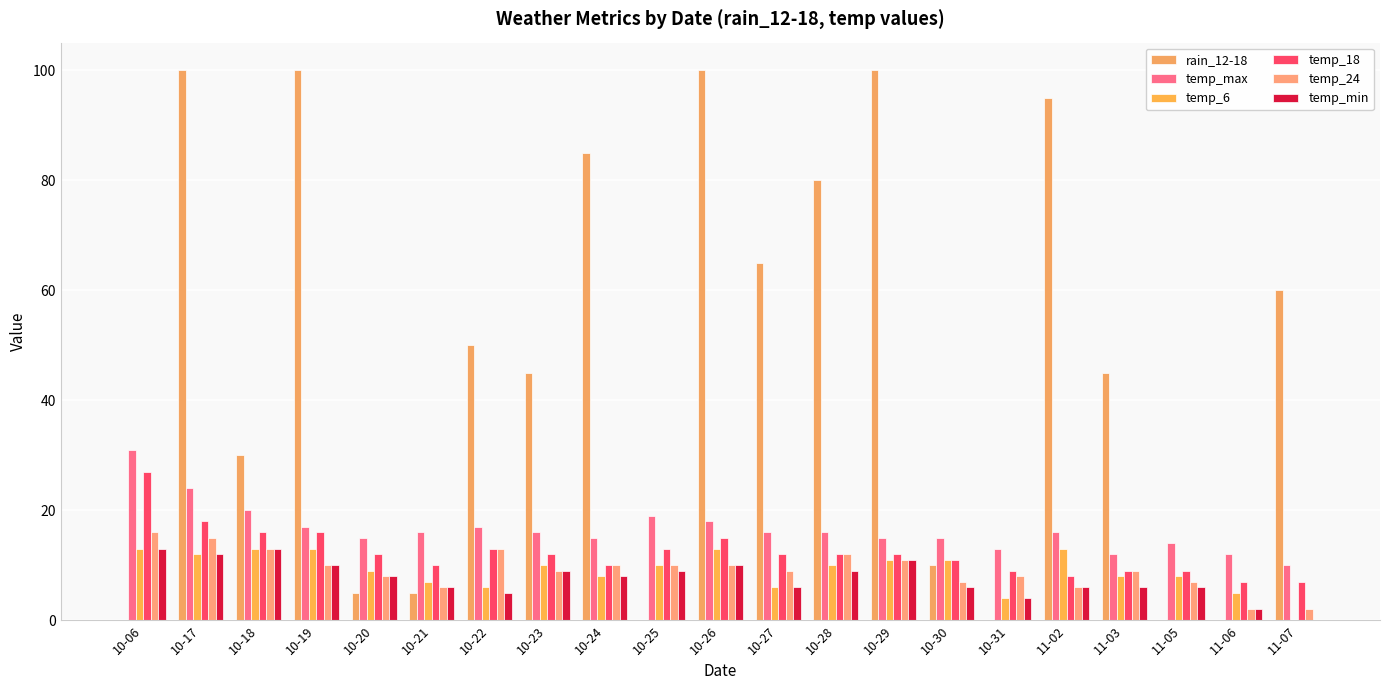

Between 10-22 and 10-25, which series saw the biggest shift?

rain_12-18